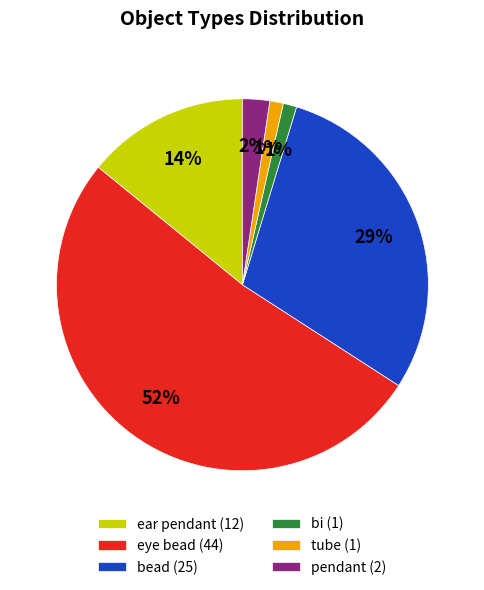

What is the ratio of the value at bi to the value at tube?

1.0